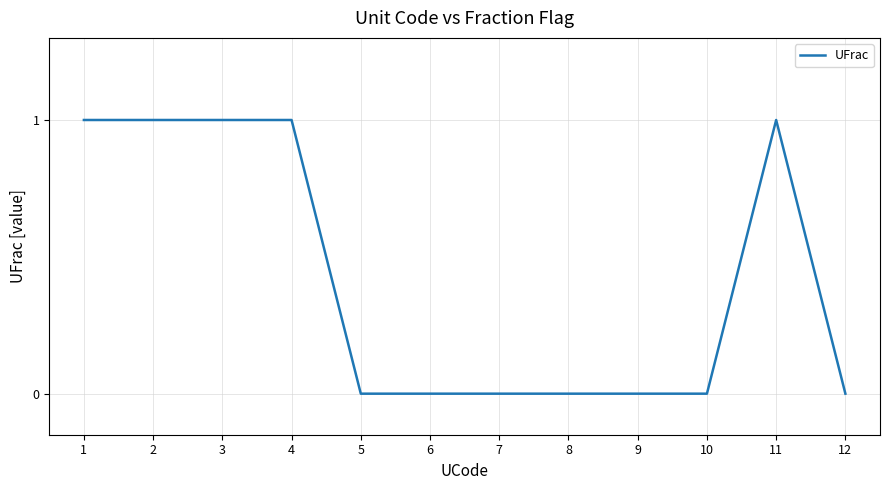

Approximately how many times larger is the value at 2 compared to 1?

1.0